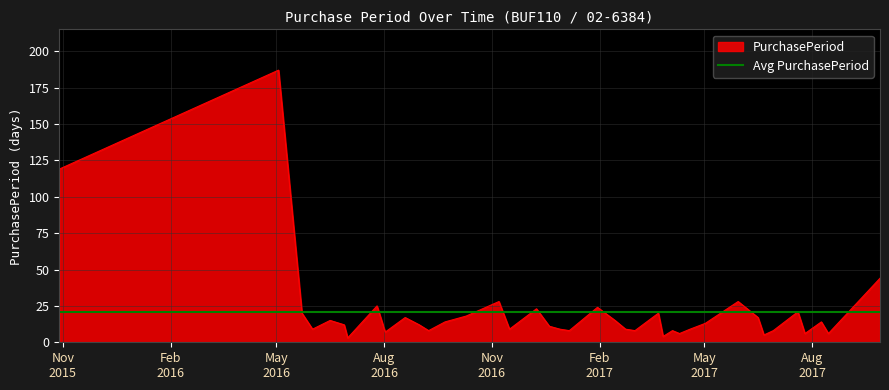

What is the label of the 25th point from the right?

2016-11-07